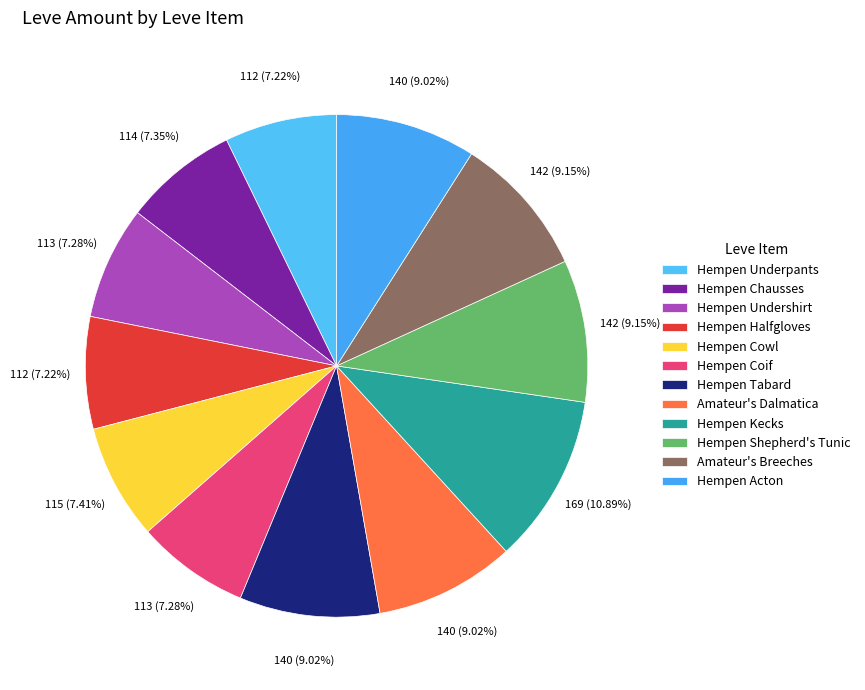

Do Amateur's Breeches and Hempen Cowl together represent more than half of the pie?

No